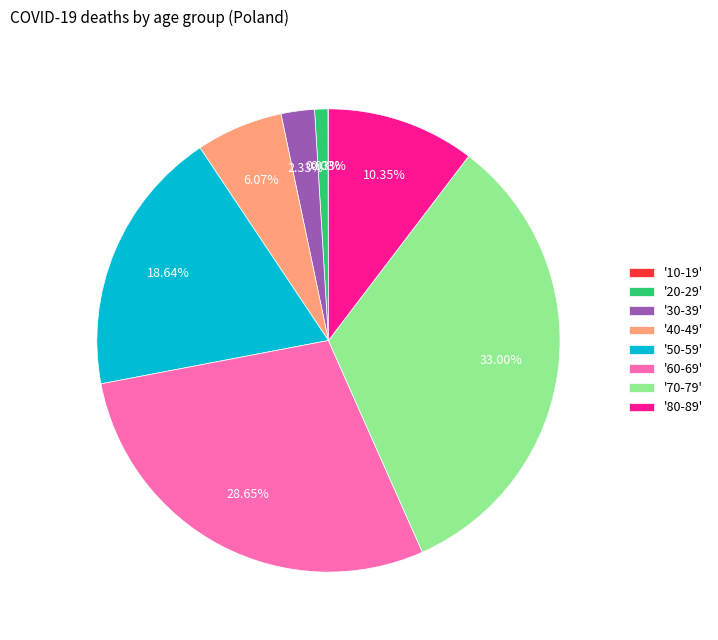

Does any single category account for the majority?

No